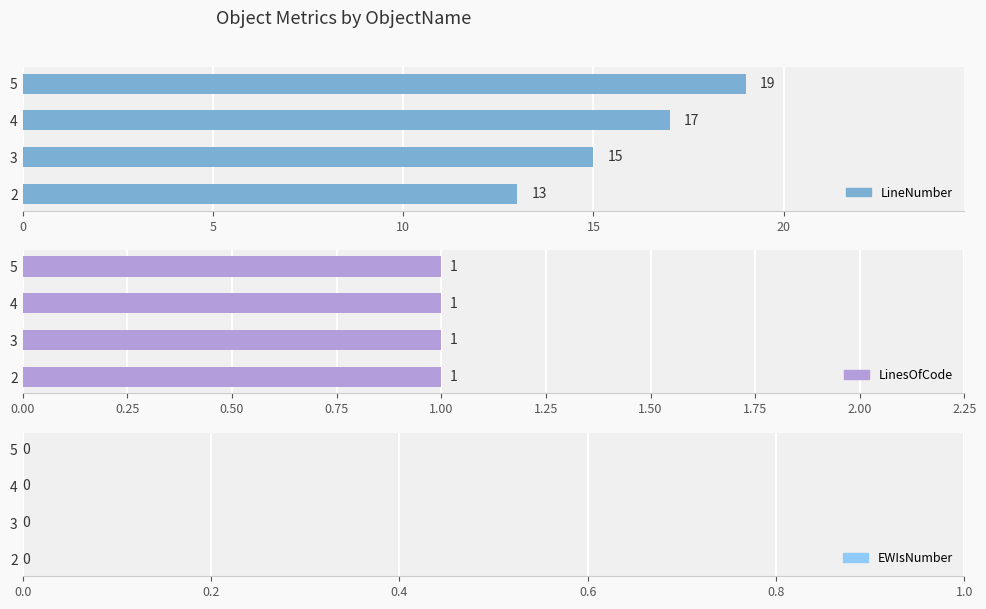

What are all the series names shown in the legend?

LineNumber, LinesOfCode, EWIsNumber